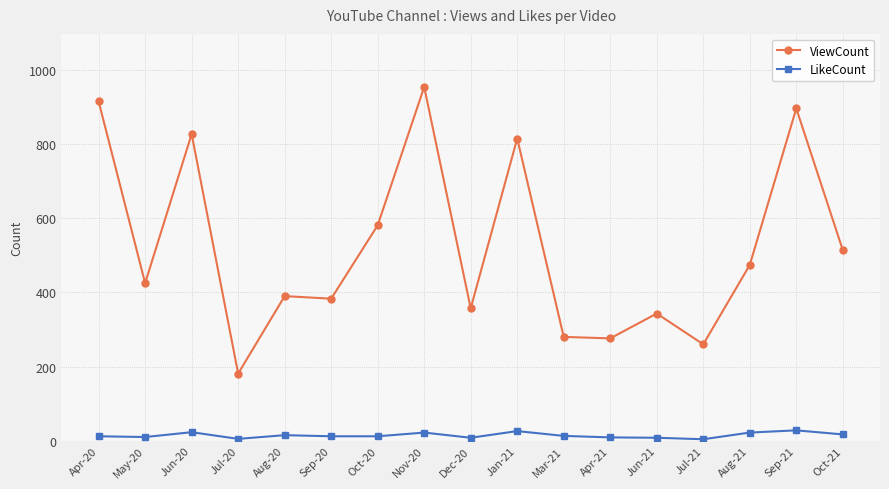

Rank the series by their average value, from lowest to highest.

LikeCount, ViewCount